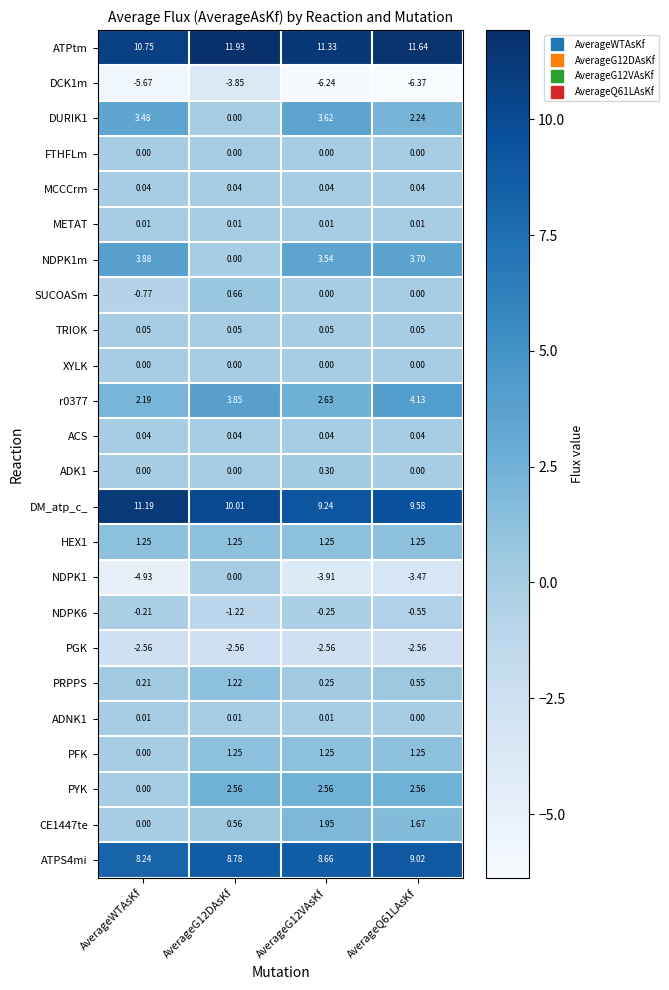

Which series has the widest spread of values?

NDPK1